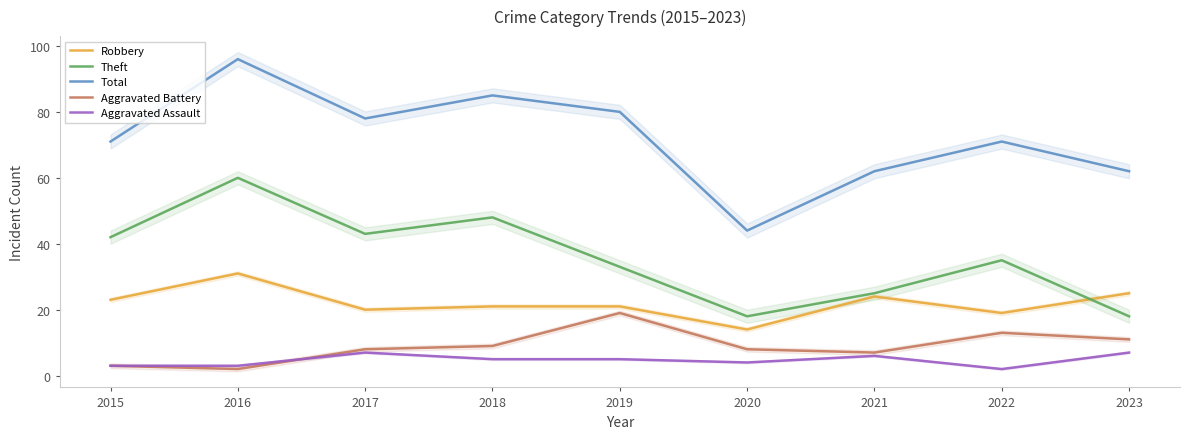

At how many categories does at least one series exceed 49?

8